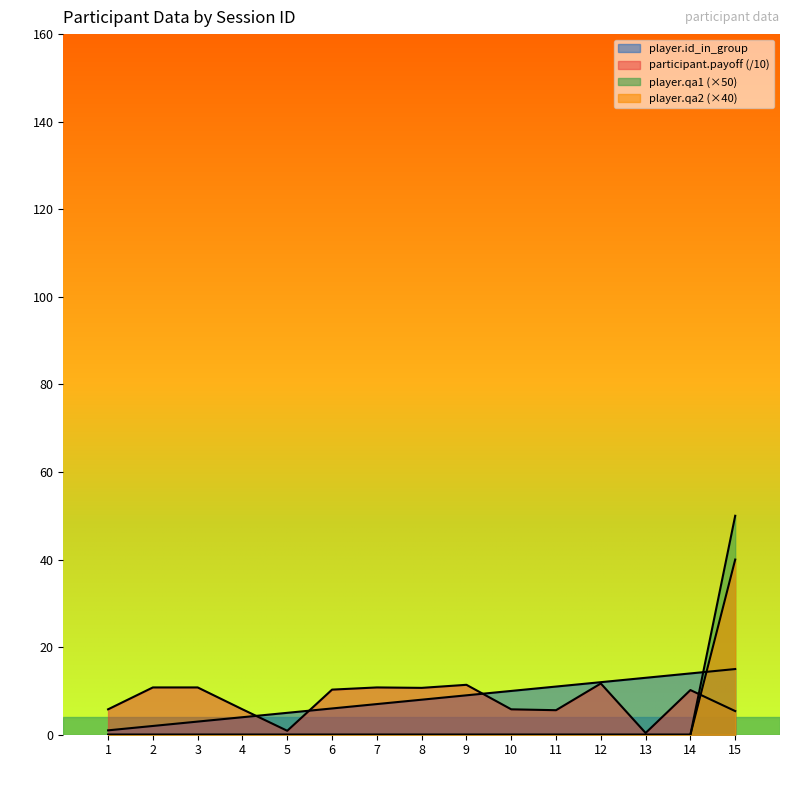

What is the value of the player.id_in_group point at the 15th from the left?

15.0